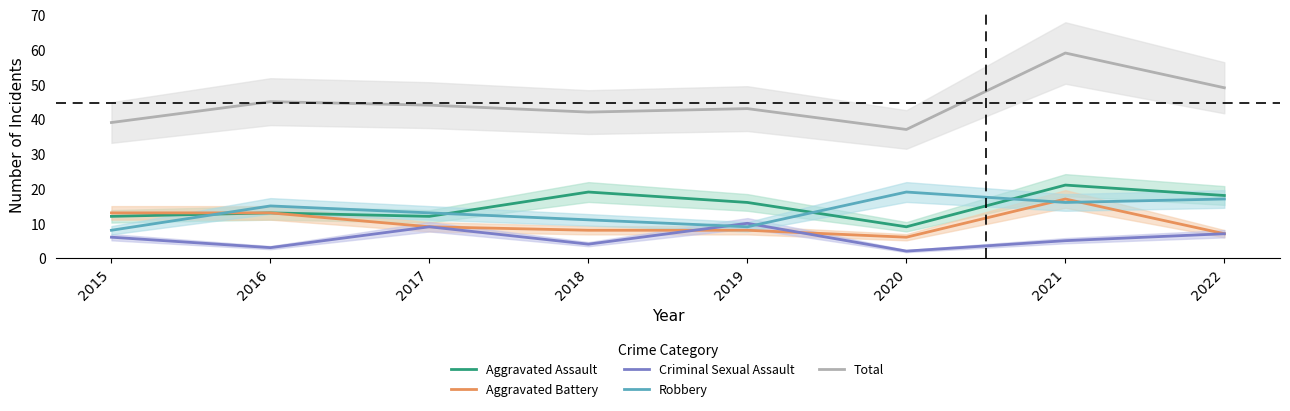

How many series are shown in this chart?

5